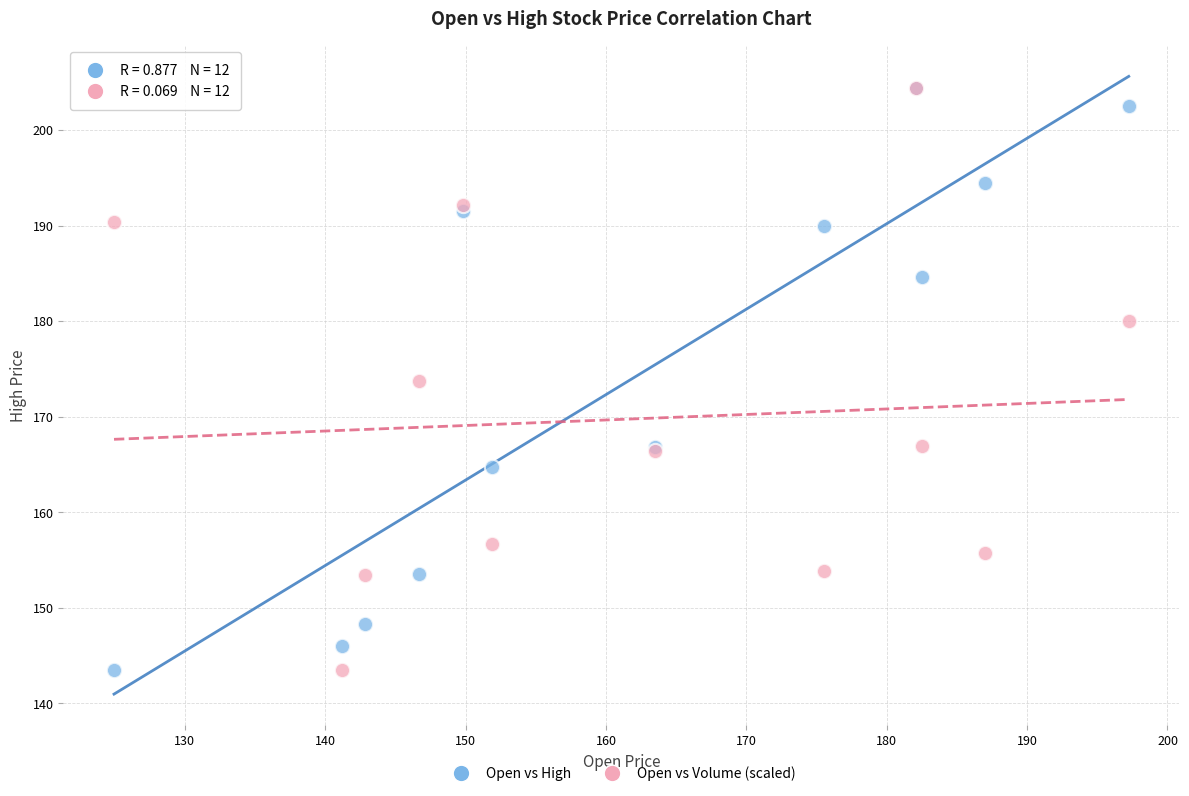

In the Open vs High series, what Y value is closest to 173?

166.9